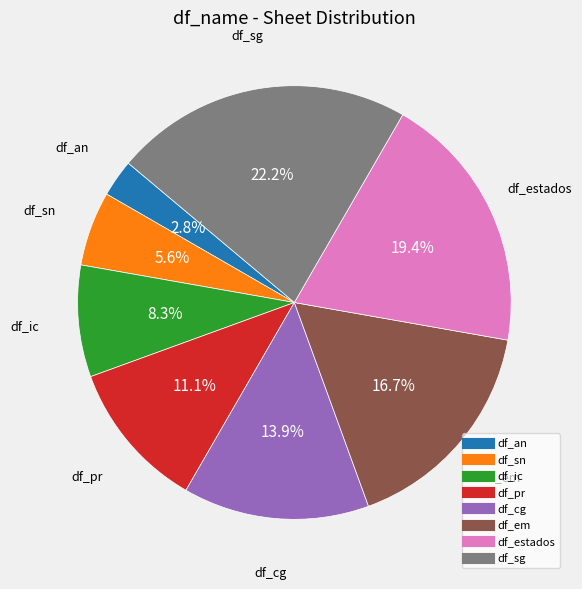

What percentage do df_sg and df_em together represent?

38.9%